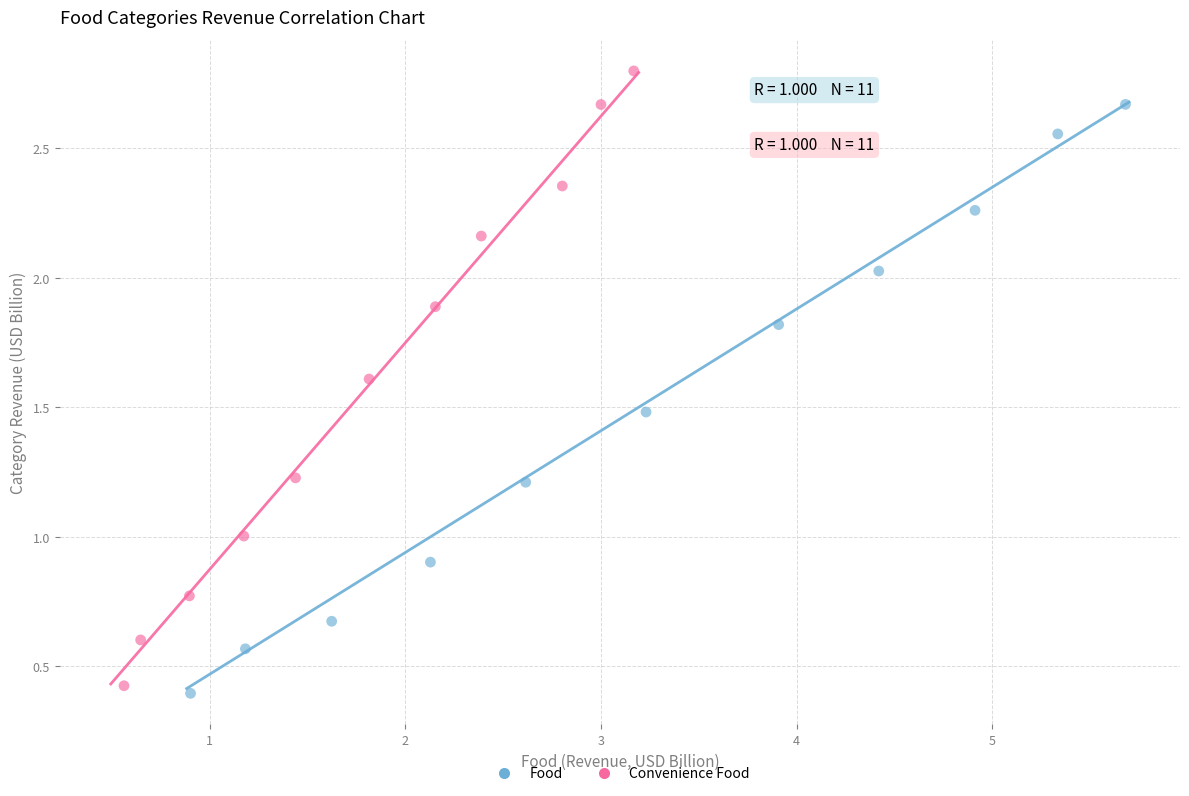

Which series contains the highest Y value?

Convenience Food